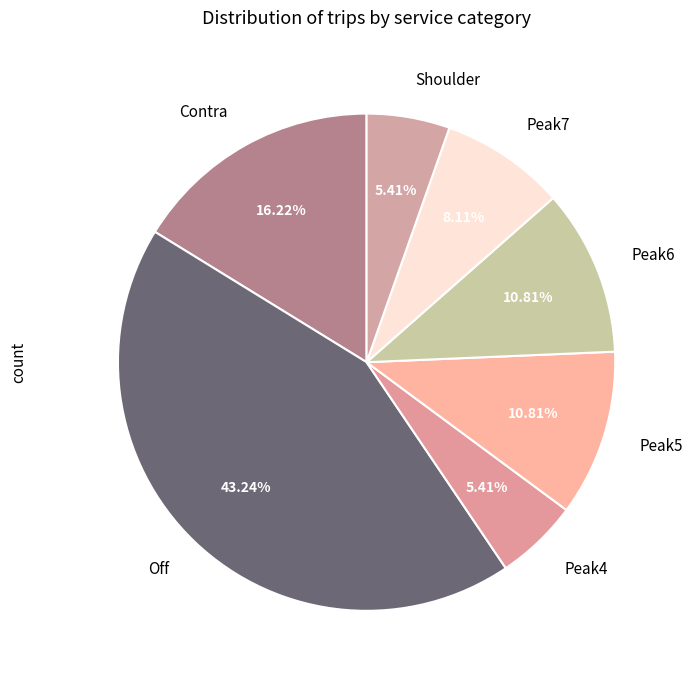

Which category has the biggest portion of the pie?

Off